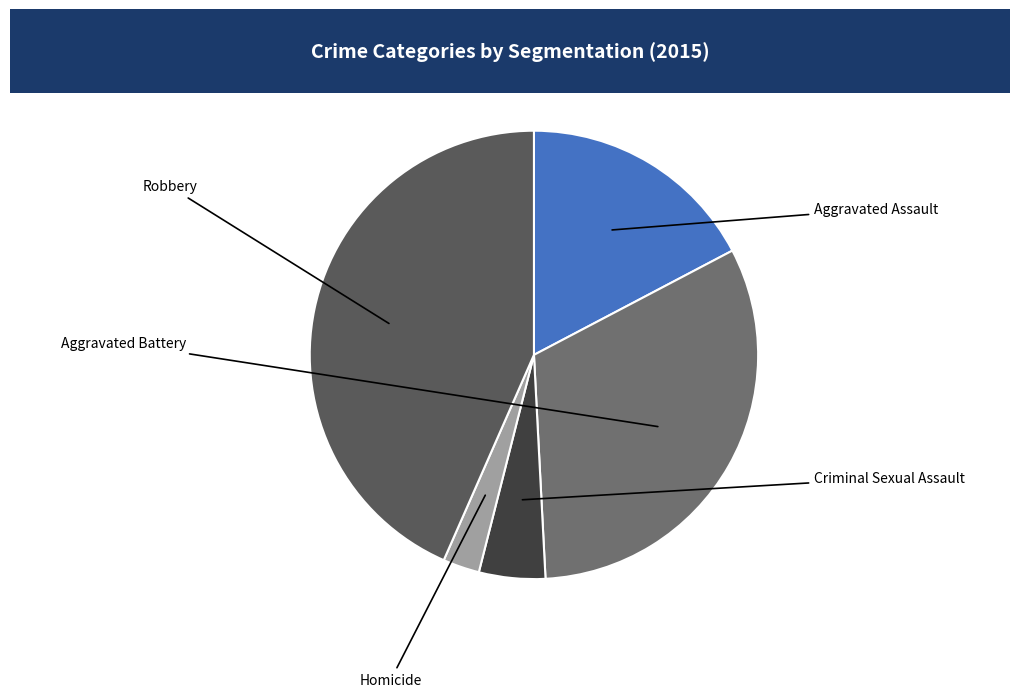

What is the total percentage of Aggravated Assault and Homicide?

19.9%